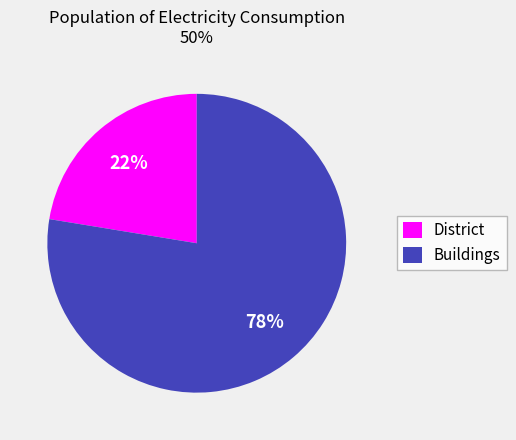

Is Buildings the majority of the pie?

Yes